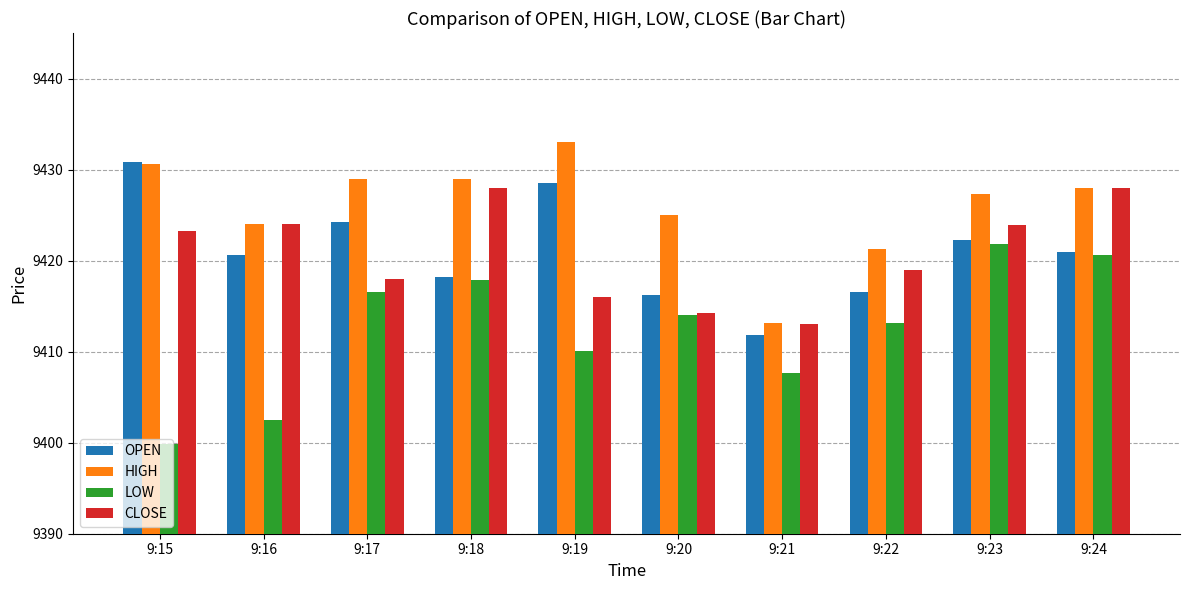

Which series changed the most between 9:15 and 9:16?

OPEN